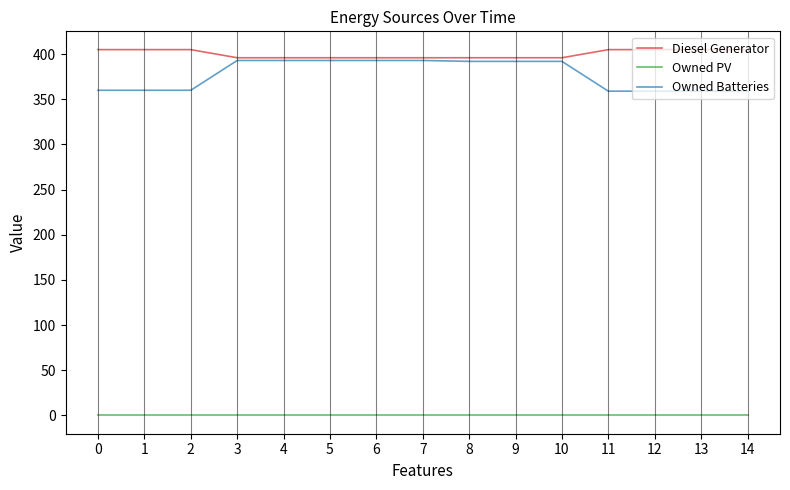

What is the total value across all series at 8?

788